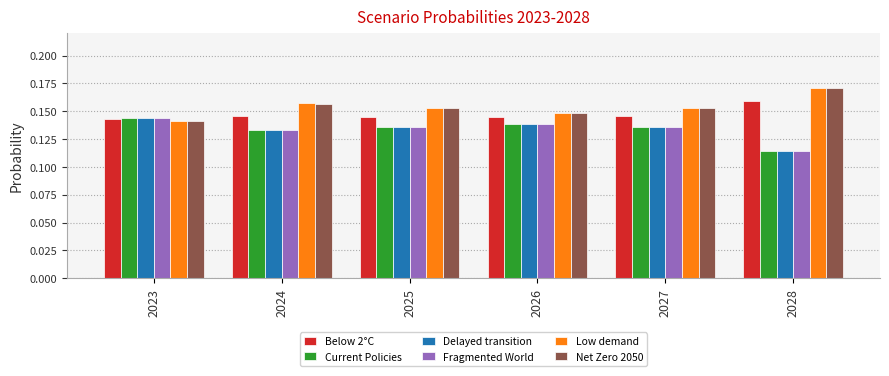

Is the value of Fragmented World at 2023 greater than the value of Low demand at 2025?

No